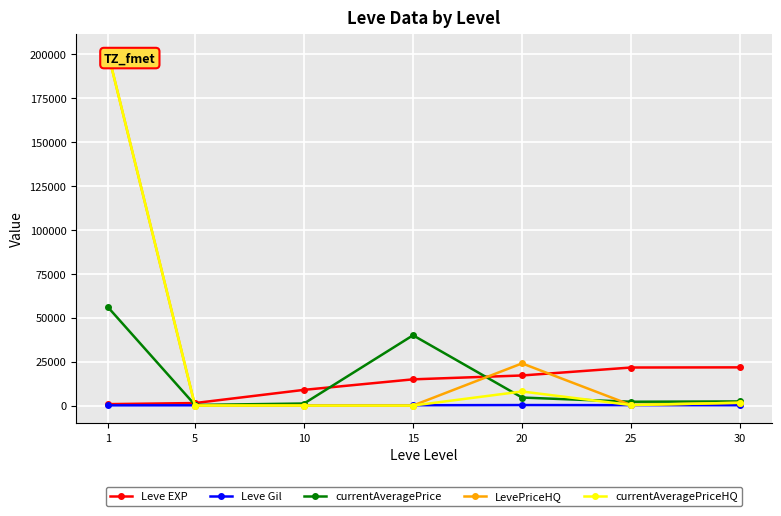

Which series has the largest total across all categories?

LevePriceHQ